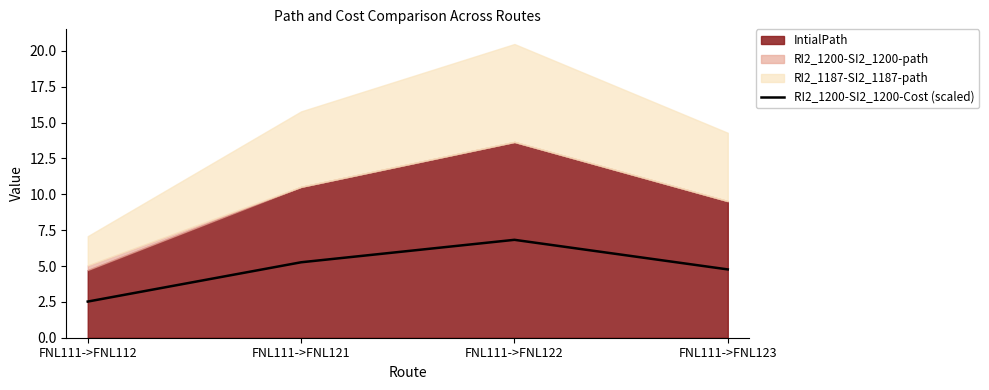

Where is the first local maximum for RI2_1200-SI2_1200-Cost (scaled)?

FNL111->FNL122